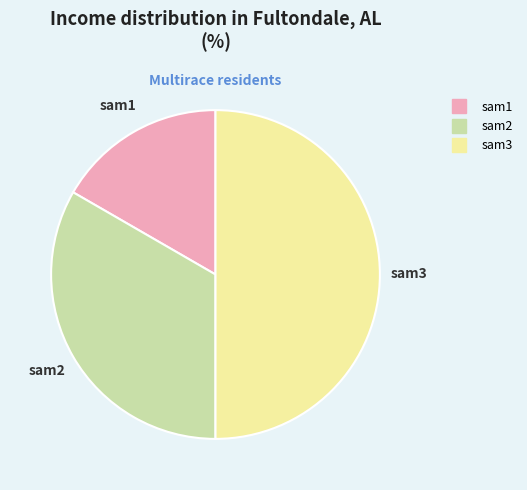

What is the smallest slice in the pie chart?

sam1